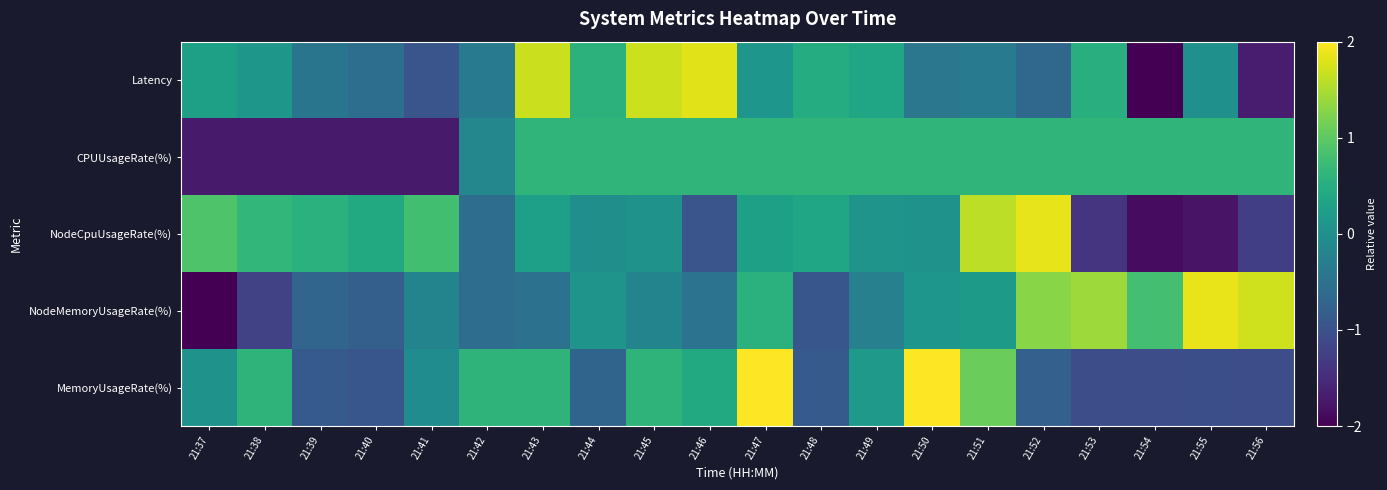

At how many categories does at least one series exceed 0?

20